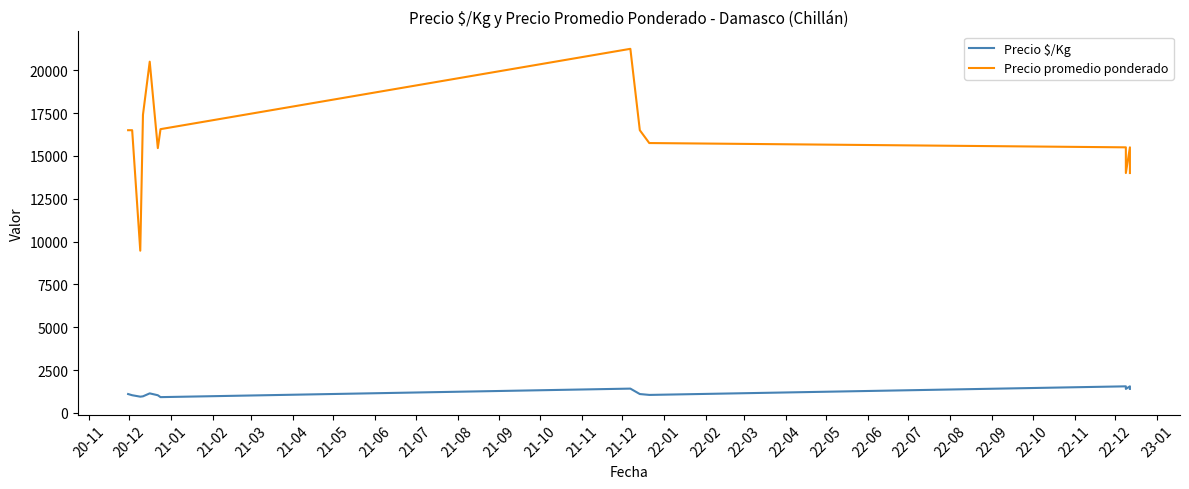

What is the smallest value displayed?

920